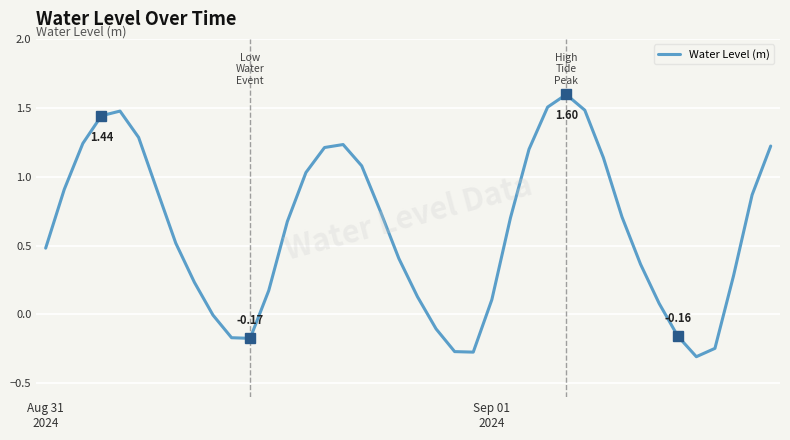

What is the difference between the maximum and minimum values?

1.9